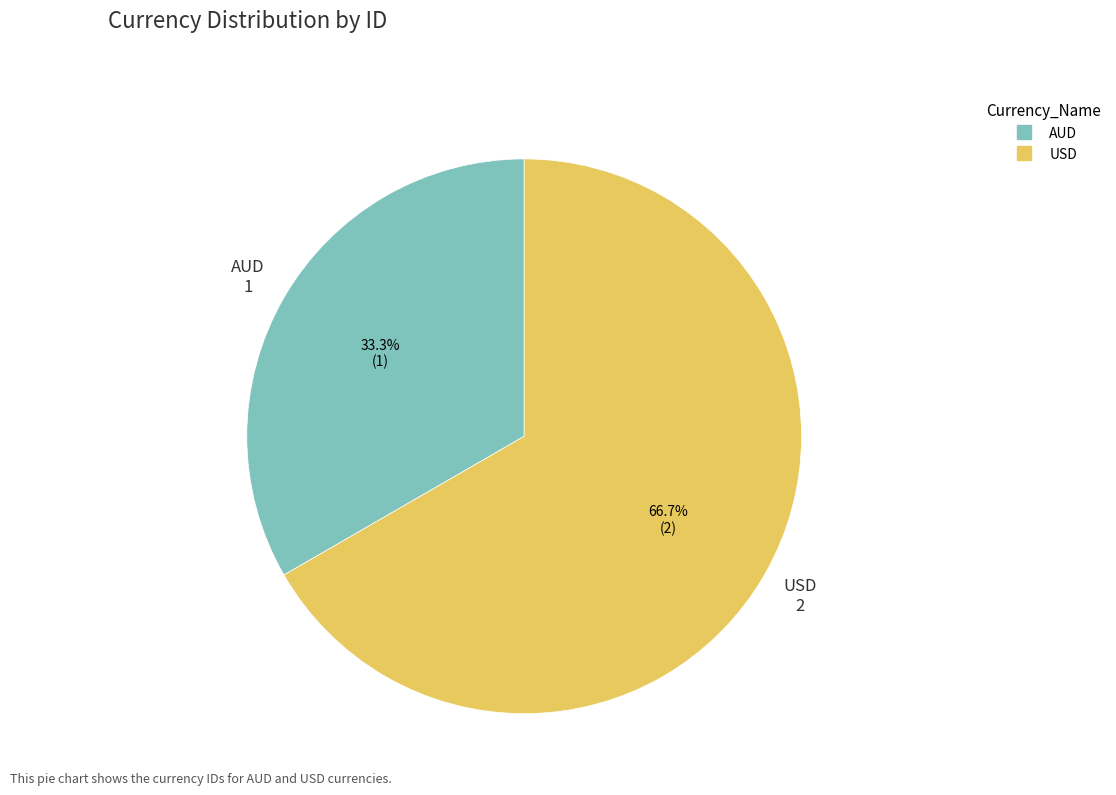

Is there a majority slice in this chart?

Yes